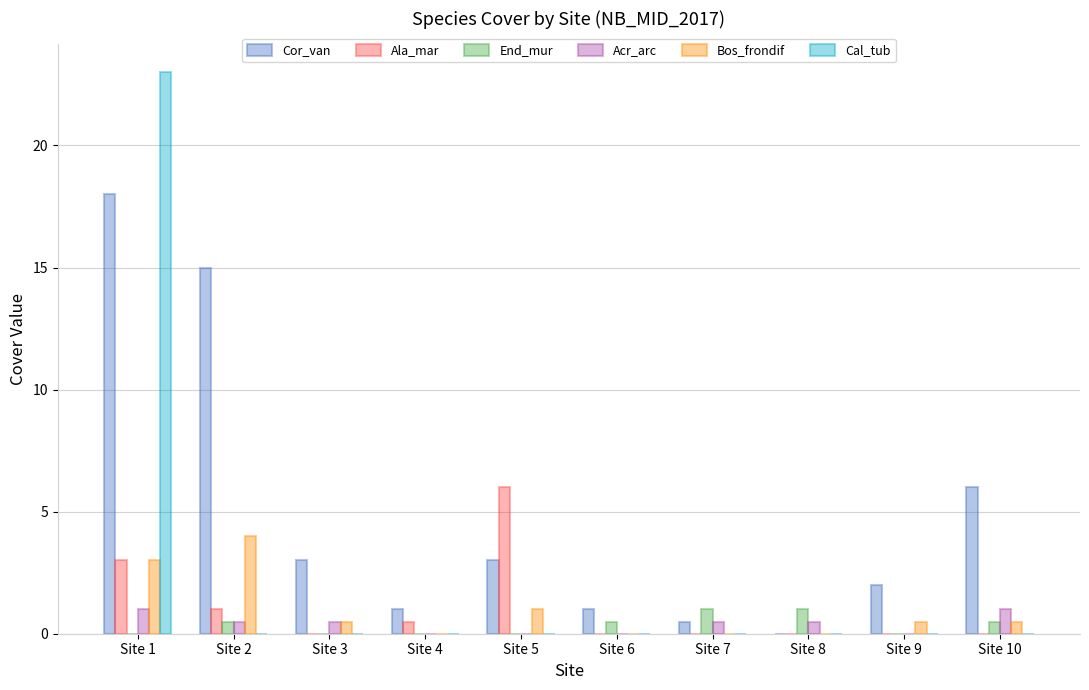

Which category has the highest value in the Cor_van series?

Site 1